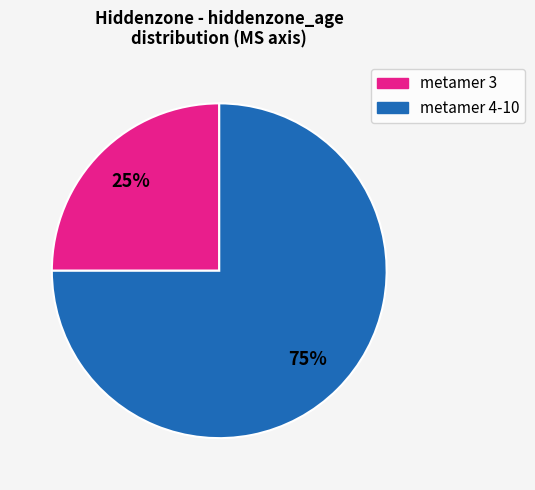

To the nearest percent, what portion does metamer 3 represent?

25%